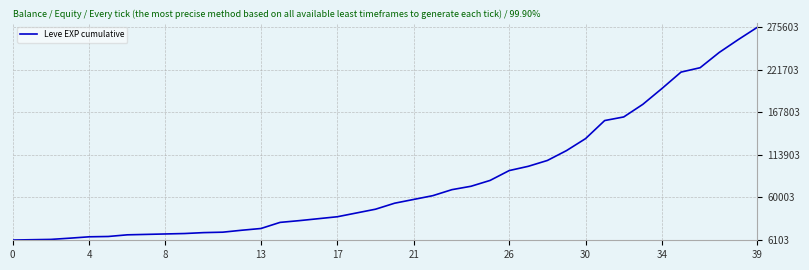

Does the chart display data point markers on the line(s)?

No